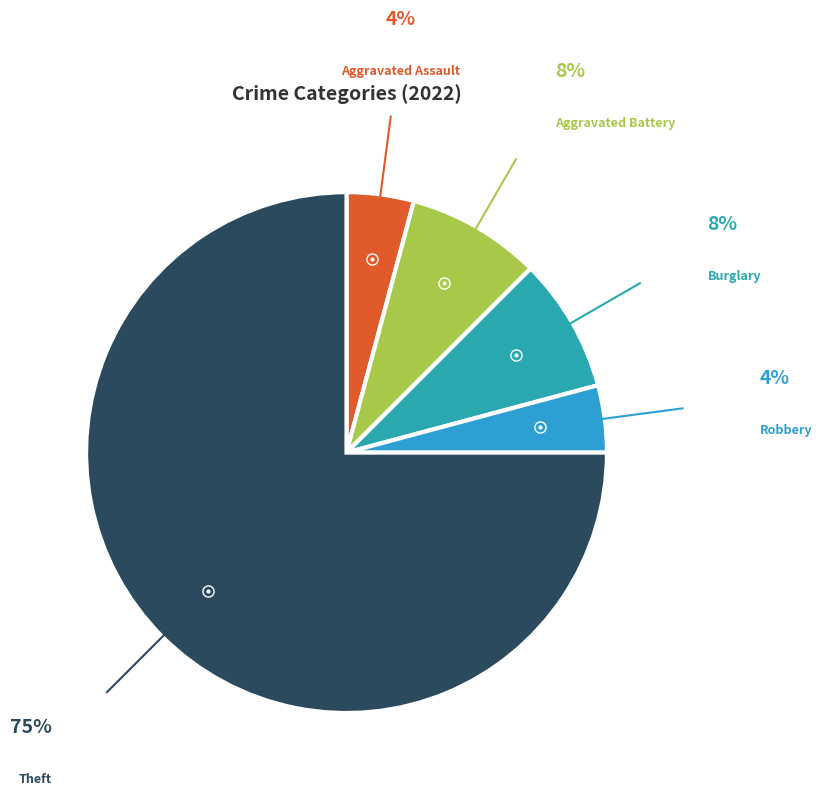

Is the sum of Theft and Aggravated Assault greater than half?

Yes